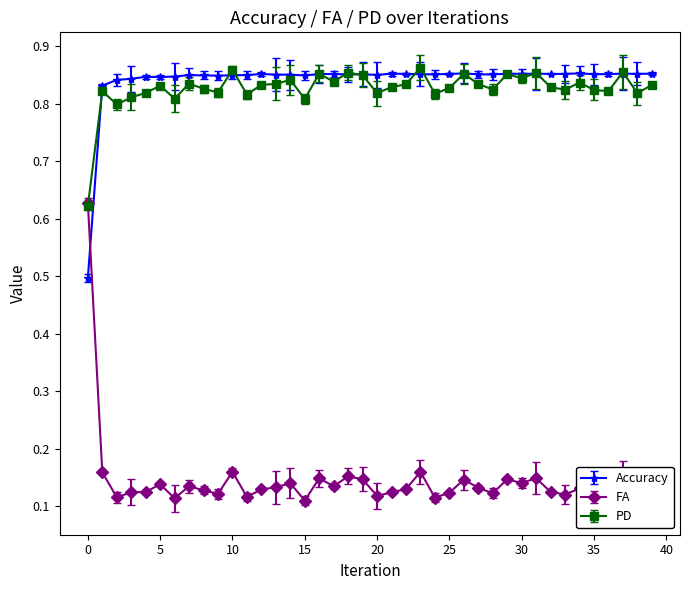

True or false: Accuracy and PD intersect in this chart.

True